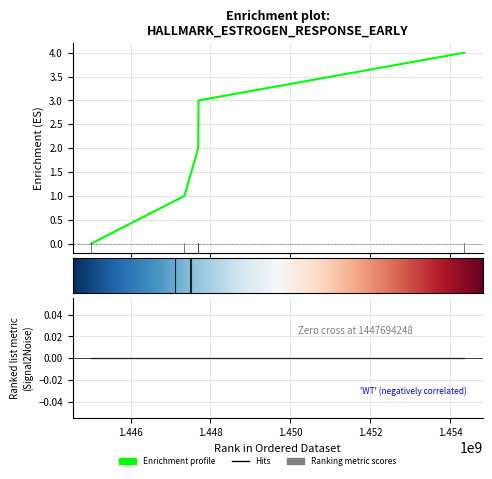

True or false: there are more than 1 points higher than both neighbors.

False